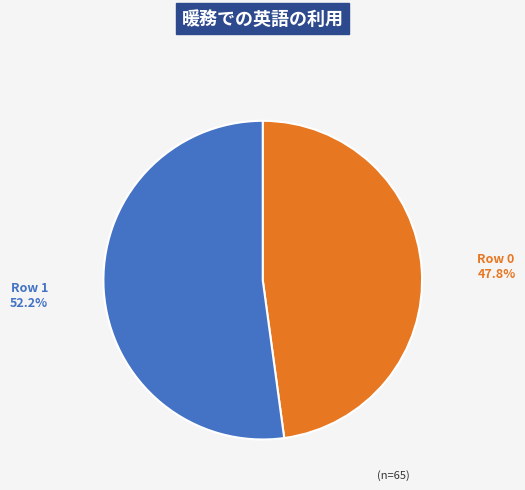

Does Row 1 account for over 50% of the chart?

Yes